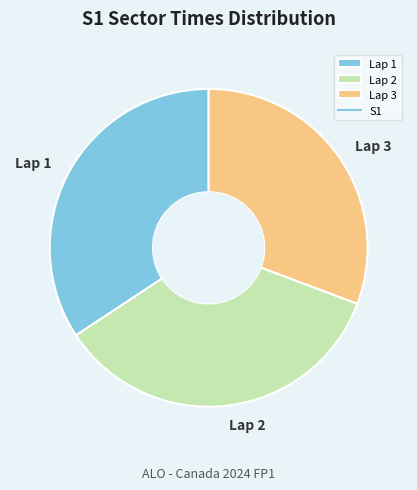

Which has a higher value, Lap 1 or Lap 3?

Lap 1